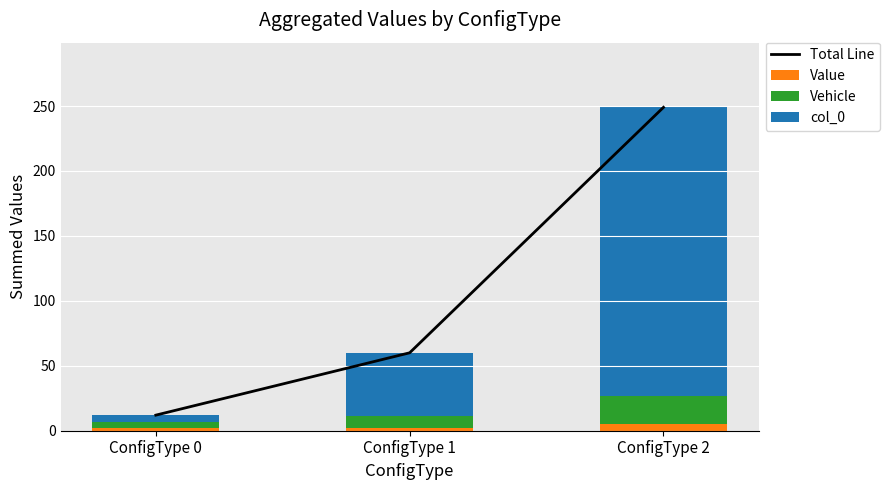

The value of Vehicle at ConfigType 2 is 22. True or false?

True